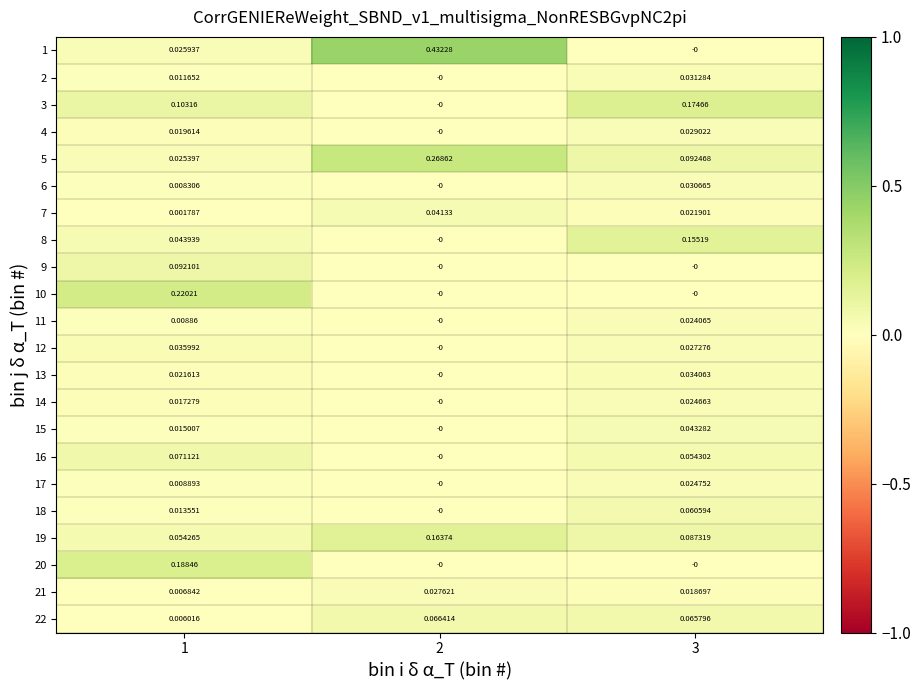

Is the value of 13 at 3 greater than the value of 8 at 3?

No